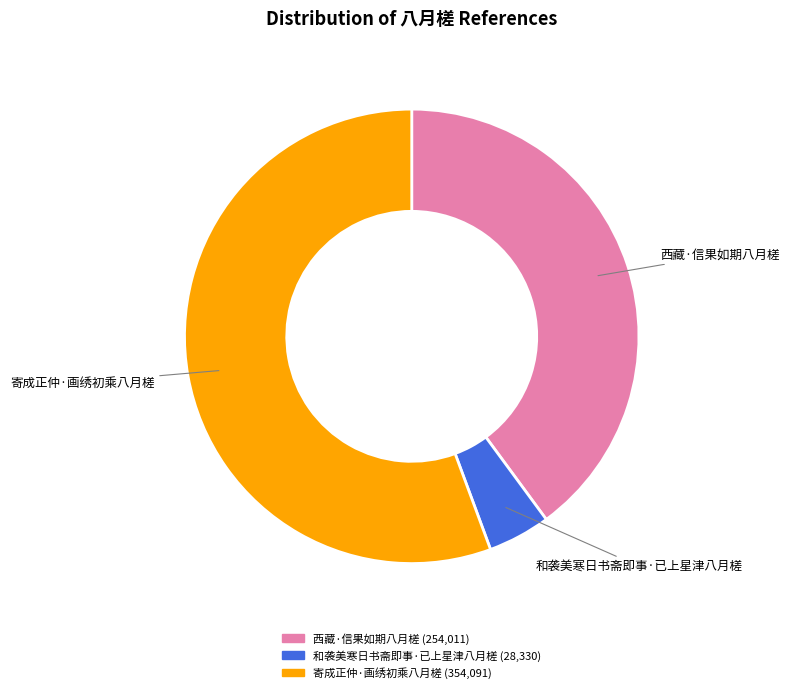

What is the ratio of the value at 西藏·信果如期八月槎 to the value at 寄成正仲·画绣初乘八月槎?

0.7